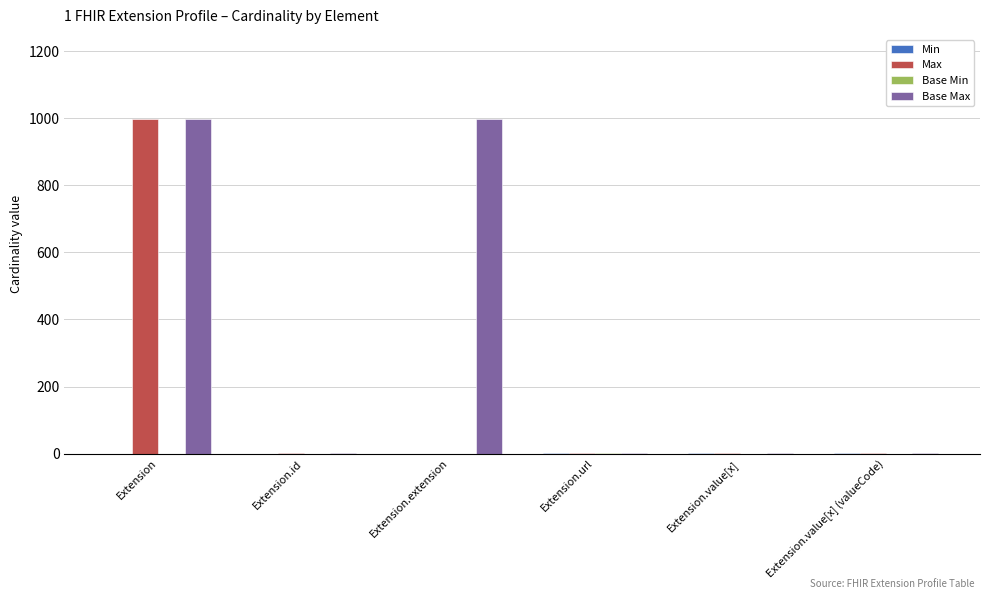

What is the total value across all series at Extension.extension?

999